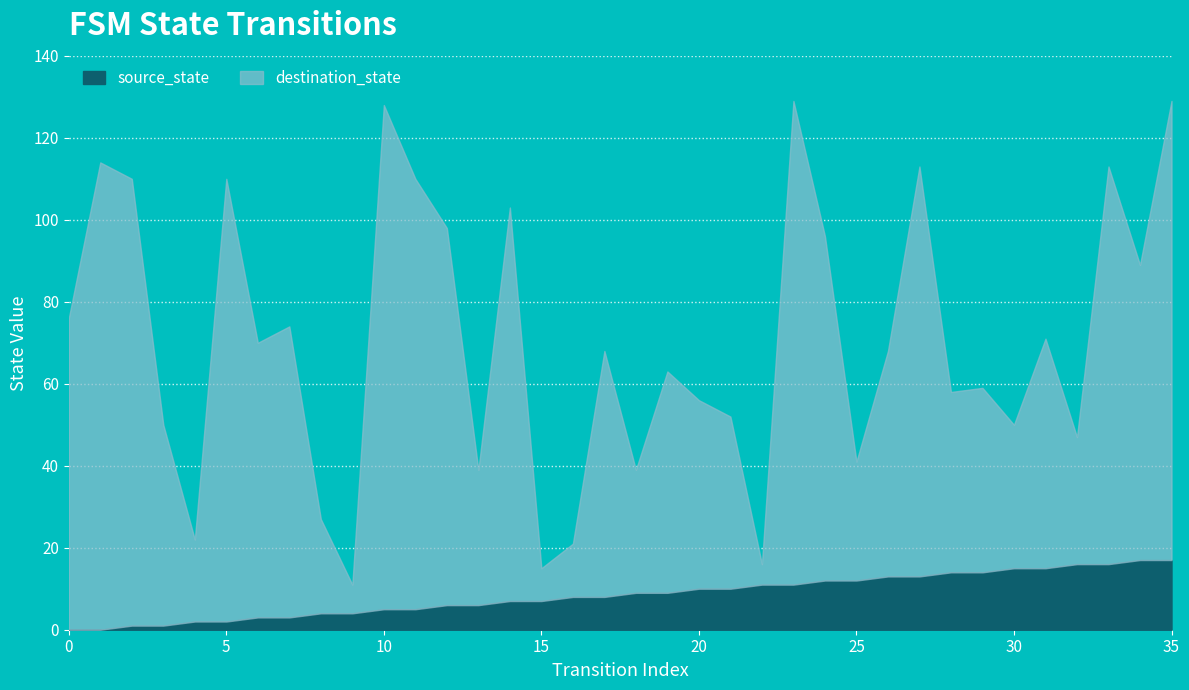

The value of source_state at 35 is 11. True or false?

False